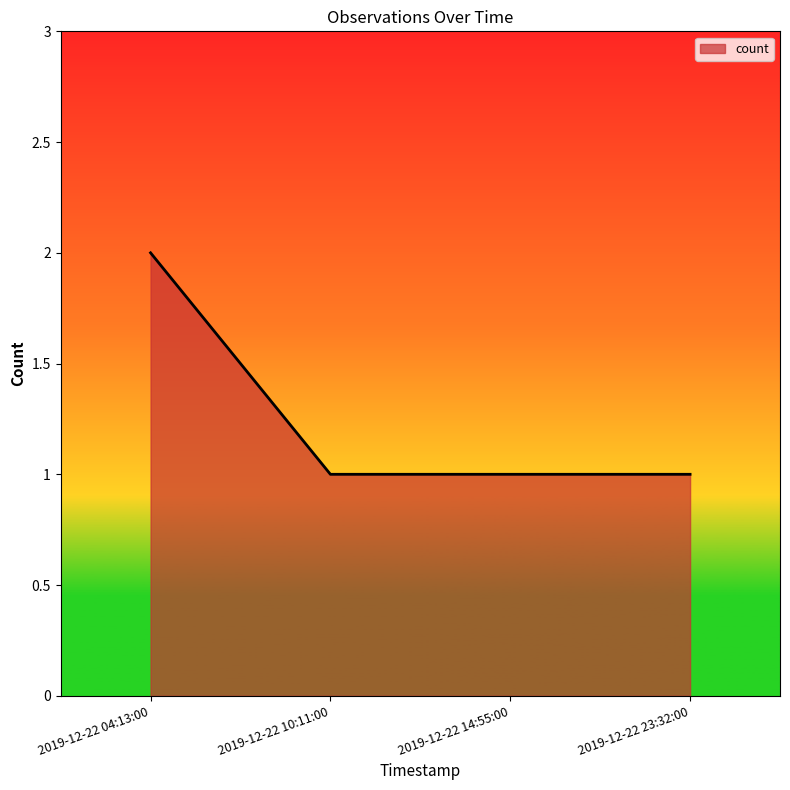

How many lines are shown in the chart?

1